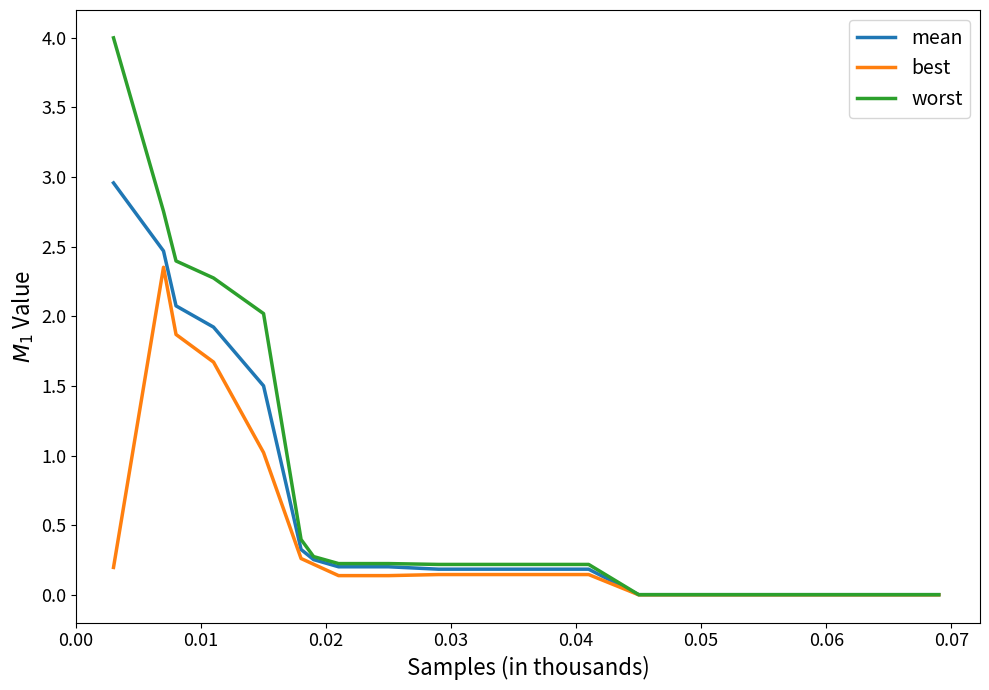

True or false: best has more than 0 points higher than both neighbors.

True